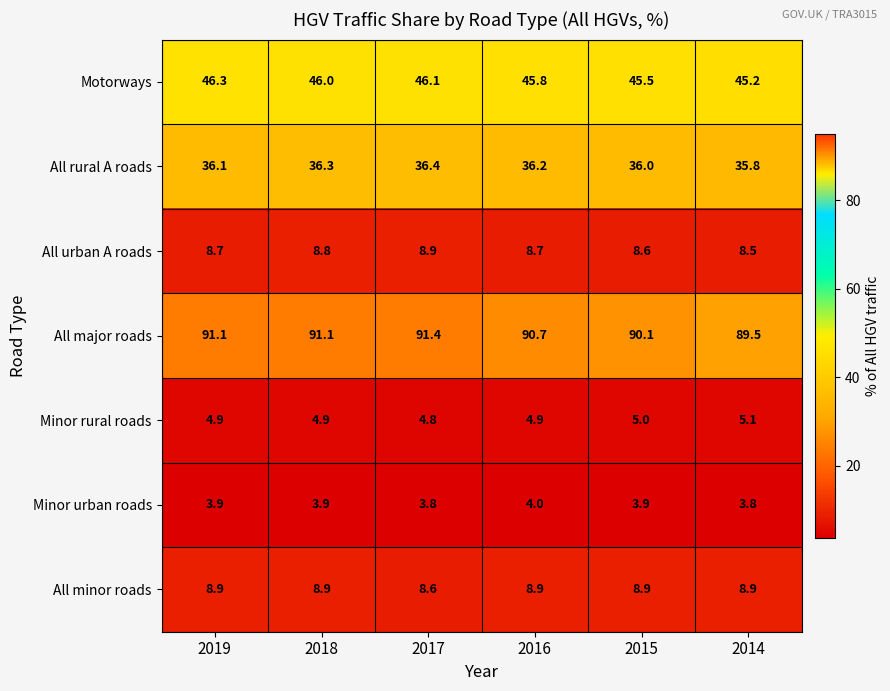

Is the value of Minor rural roads at 2019 greater than the value of Motorways at 2019?

No